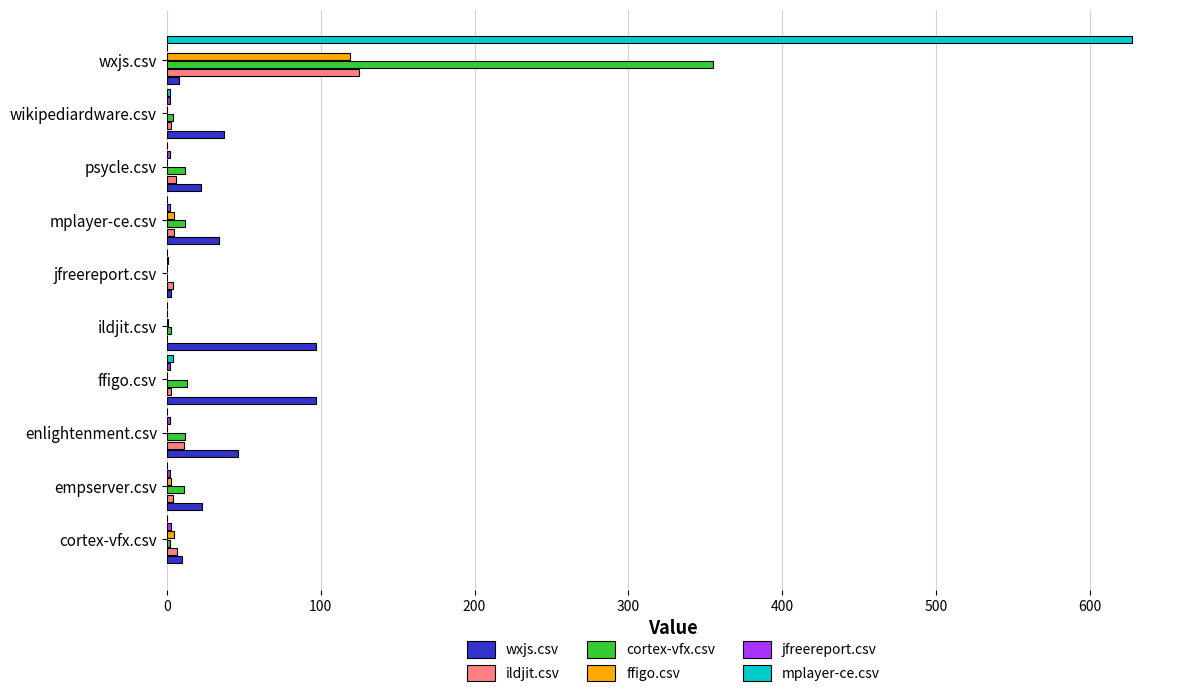

At which category is the sum across all series the highest?

wxjs.csv